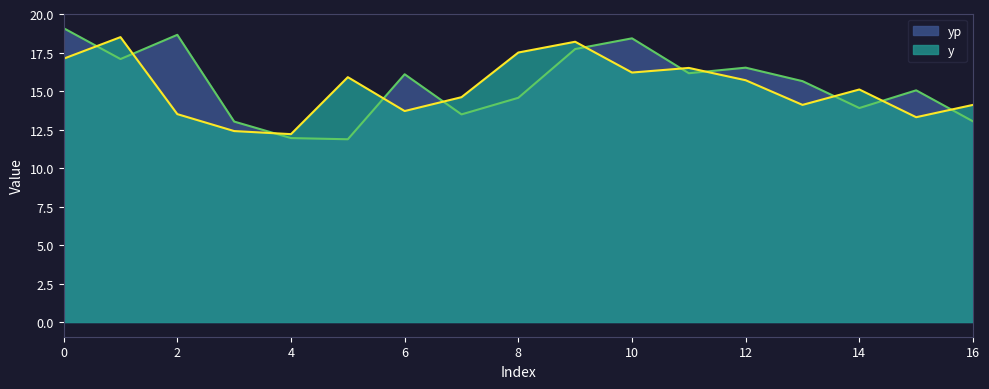

Reading left to right, transcribe all the data shown in this chart.

y: 17.1	18.5	13.5	12.4	12.2	15.9	13.7	14.6	17.5	18.2	16.2	16.5	15.7	14.1	15.1	13.3	14.1
yp: 19.1	17.1	18.6	13.0	11.9	11.9	16.1	13.5	14.6	17.7	18.4	16.2	16.5	15.6	13.9	15.0	13.0